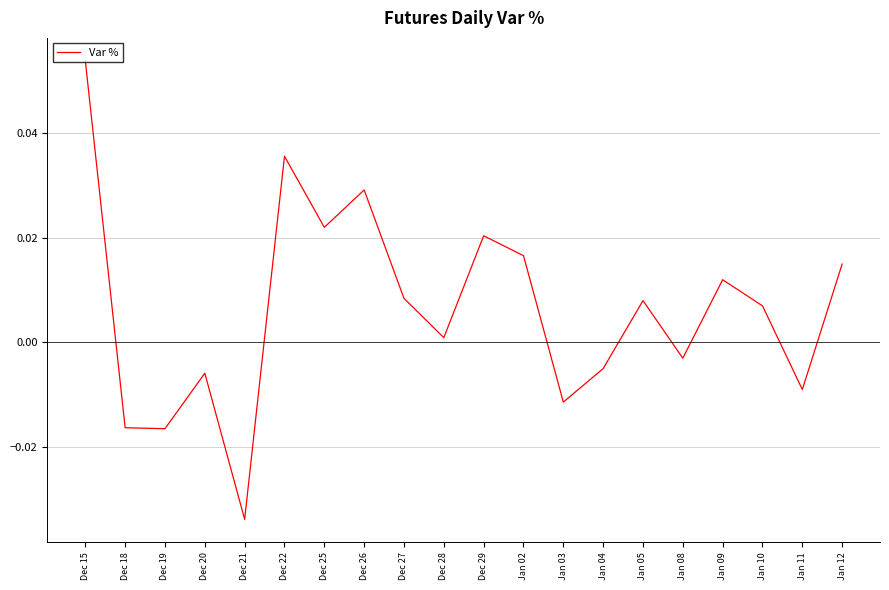

Is it true that the value at Dec 18 is -0.0?

True